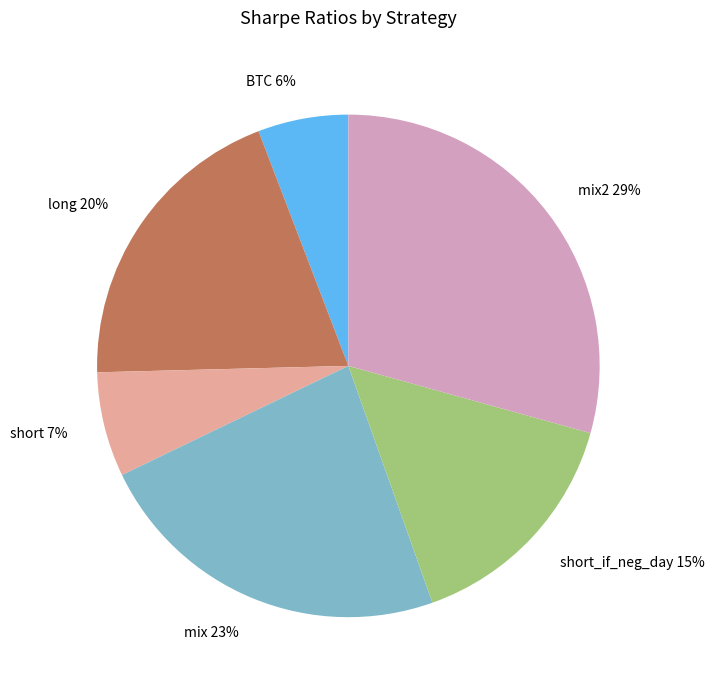

Which has a higher value, mix or short?

mix